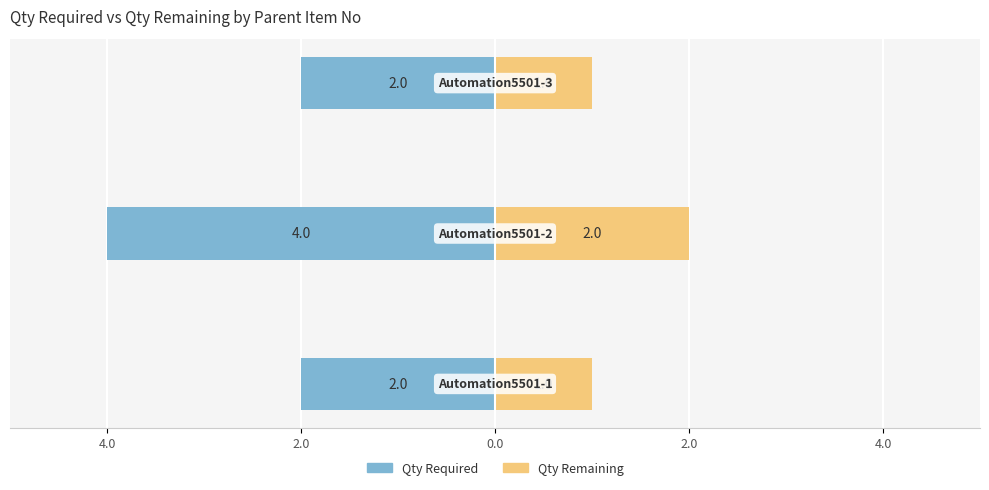

What are all the series names shown in the legend?

Qty Required, Qty Remaining